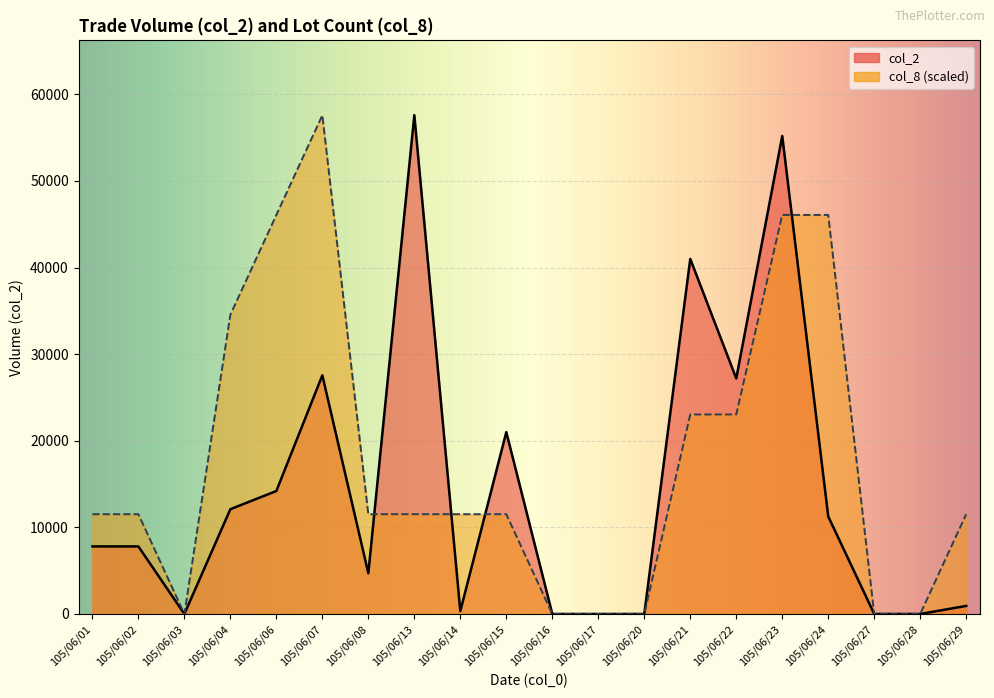

What is the difference between the col_2 values at 105/06/04 and 105/06/21?

28900.0